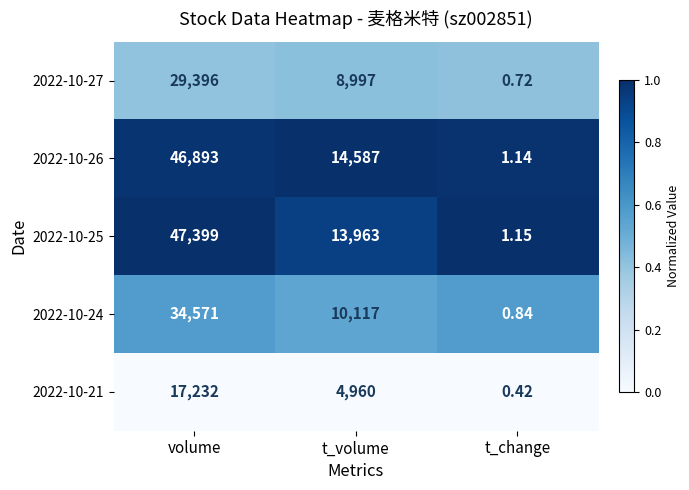

Which category has the lowest value across all series?

t_change